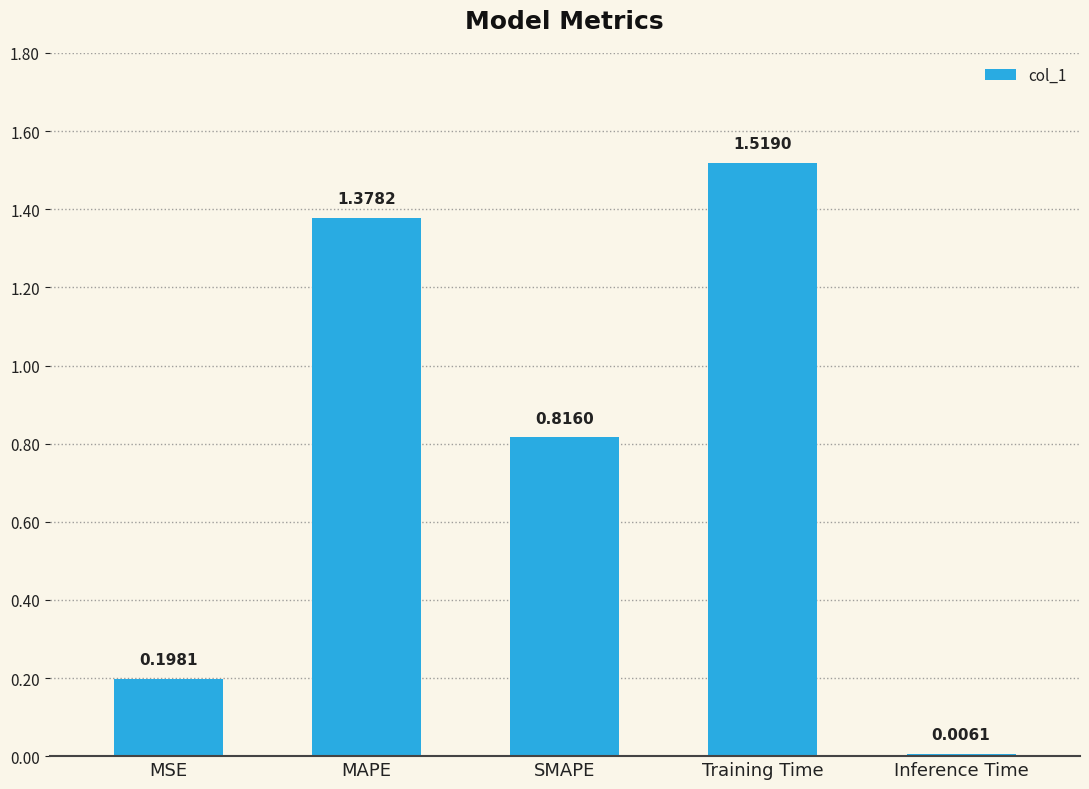

What is the label of the 2nd bar from the right?

Training Time